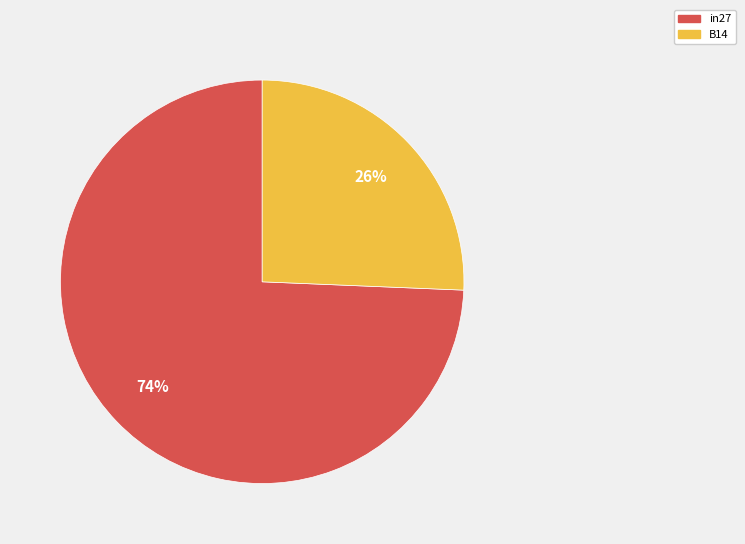

Is B14 the majority of the pie?

No